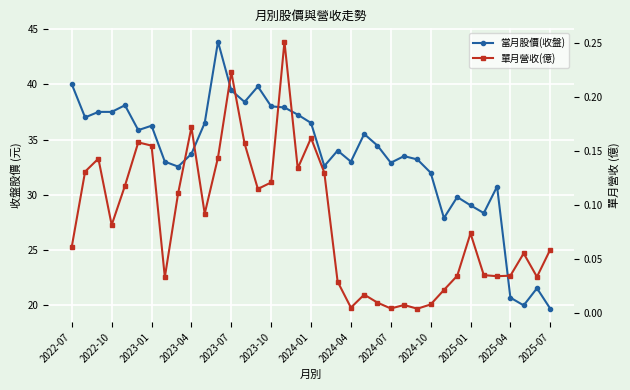

How many distinct data groups are displayed?

2